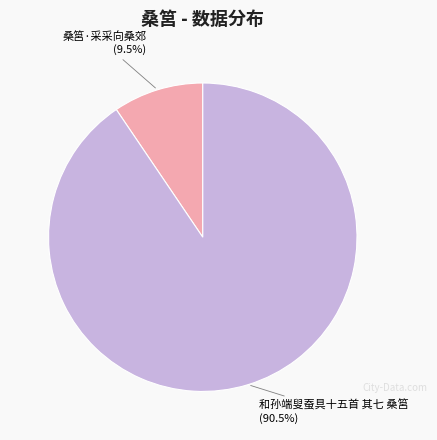

Rank the categories by value from lowest to highest.

桑筥·采采向桑郊, 和孙端叟蚕具十五首 其七 桑筥